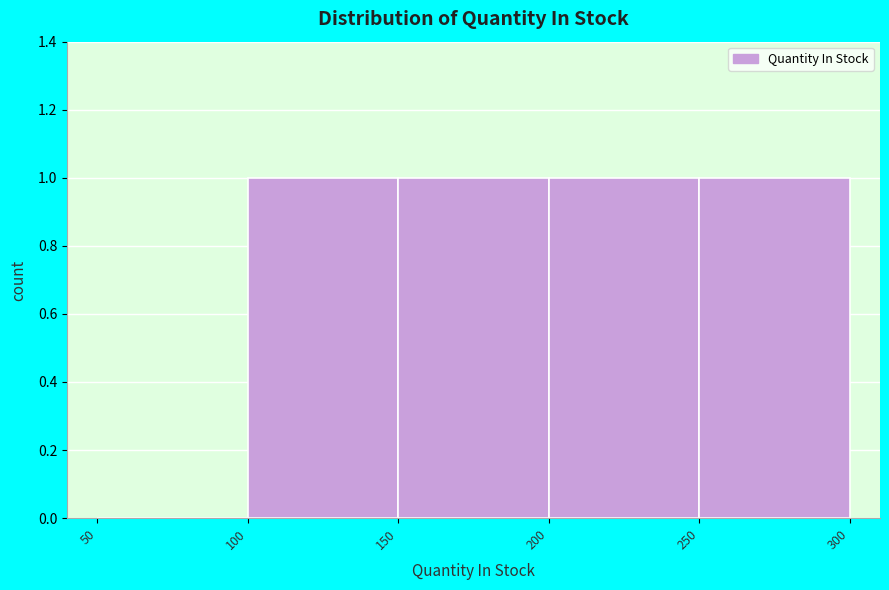

How tall is the bar that spans 250 to 300 on the x-axis? The values are not printed on the chart, so give them approximately, as read against the axis.

1